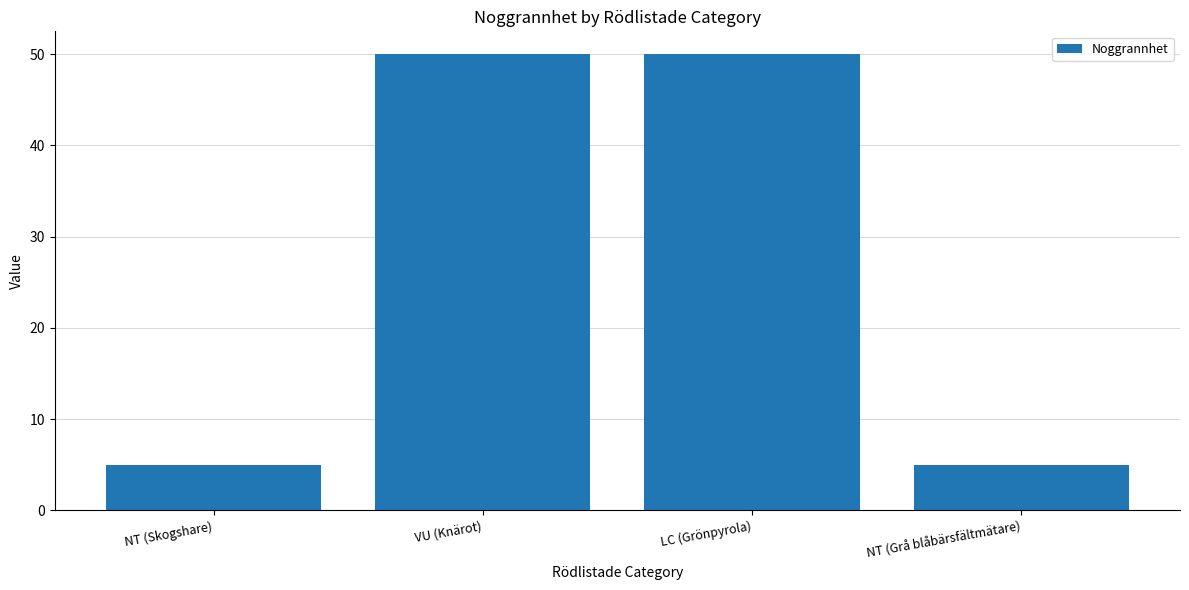

What is the value of the 1st bar from the left?

5